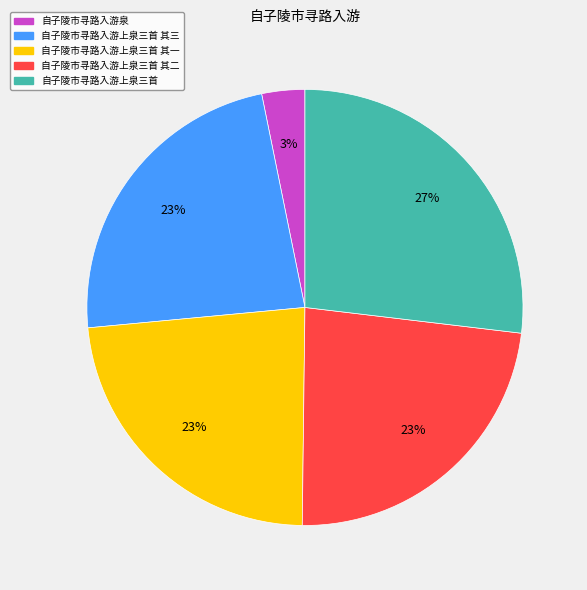

Which has a higher value, 自子陵市寻路入游泉 or 自子陵市寻路入游上泉三首 其三?

自子陵市寻路入游上泉三首 其三